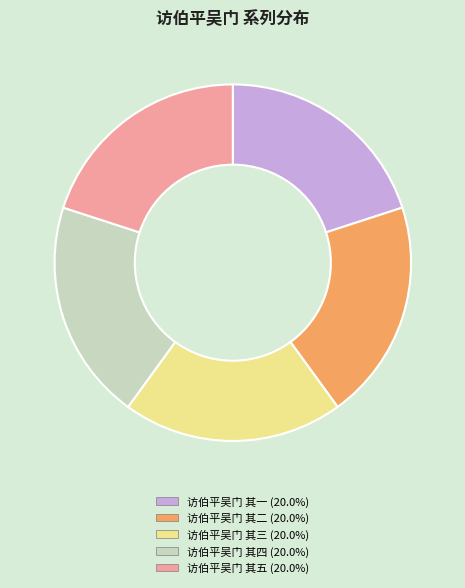

What is the ratio of the value at 访伯平吴门 其一 to the value at 访伯平吴门 其四?

1.0